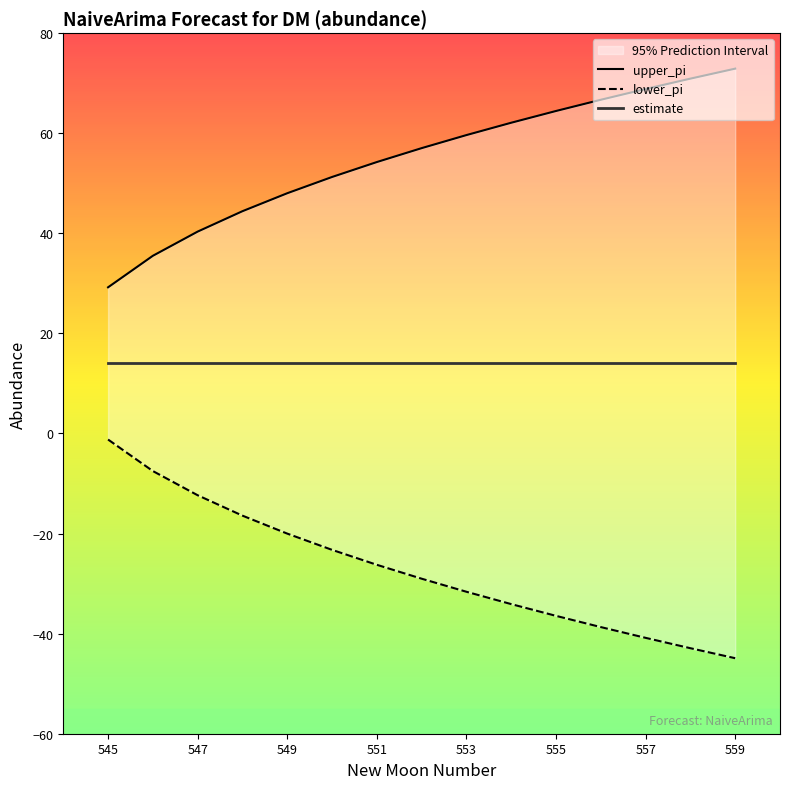

True or false: lower_pi and upper_pi intersect in this chart.

False